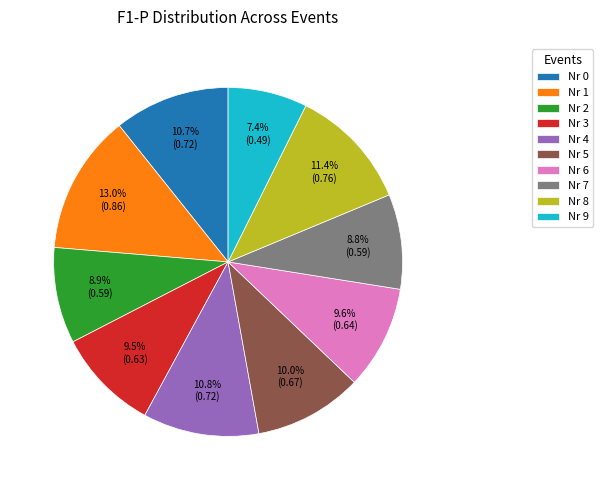

Between Nr 0 and Nr 2, which is larger?

Nr 0